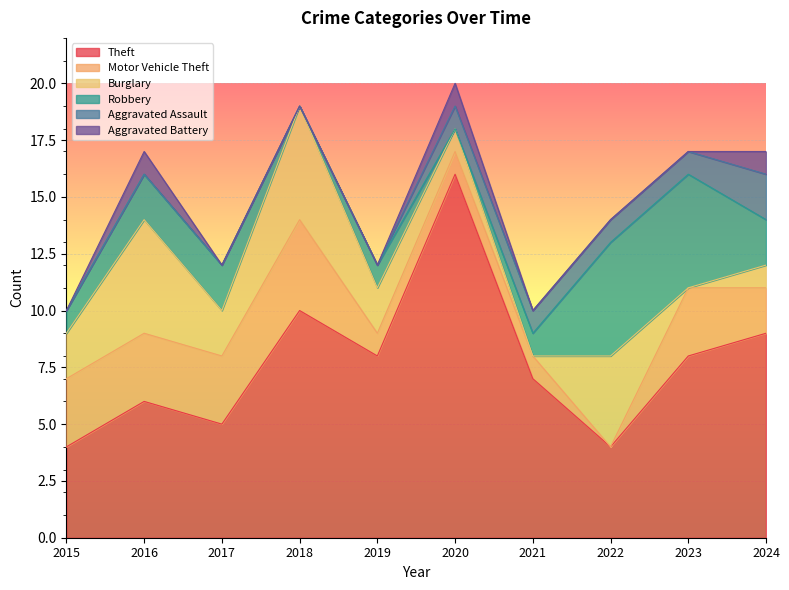

How many positive values does the Aggravated Assault series have?

5